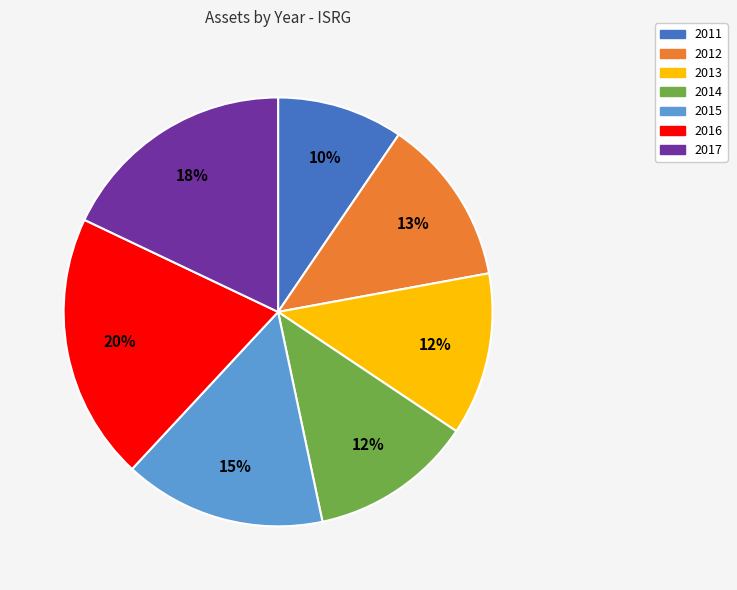

How many segments does this pie chart have?

7